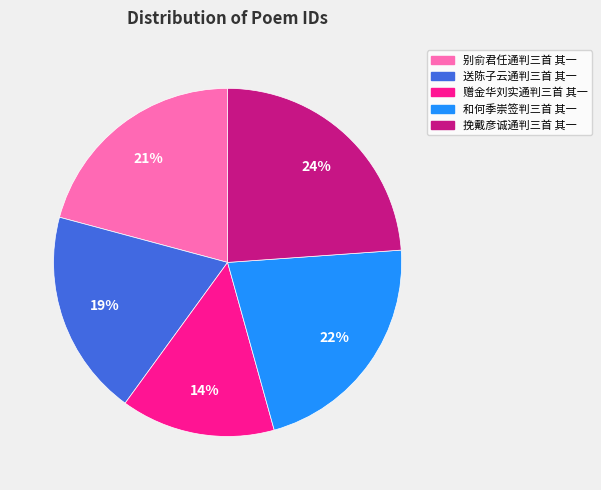

Is the sum of 和何季崇签判三首 其一 and 别俞君任通判三首 其一 greater than half?

No